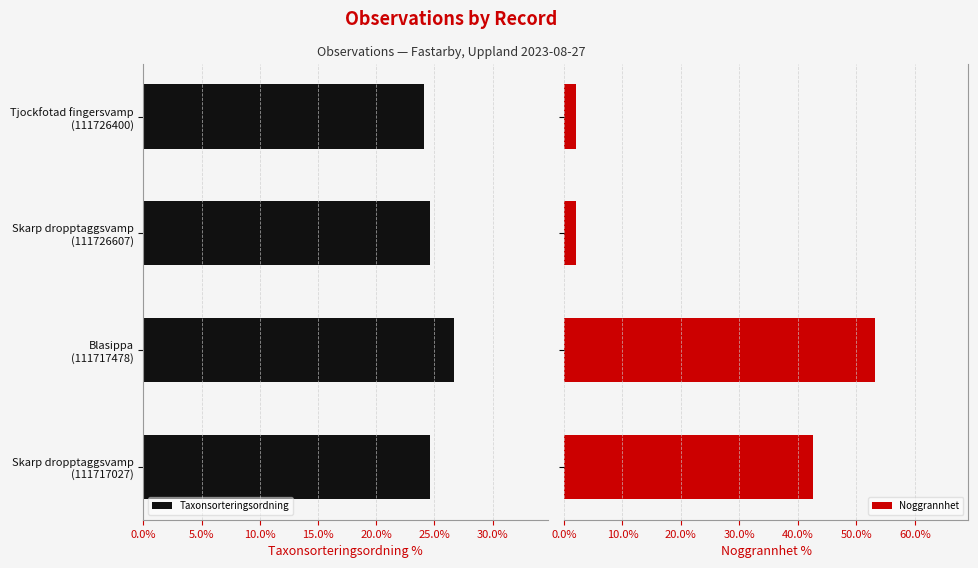

What is the minimum value for Noggrannhet?

2.1